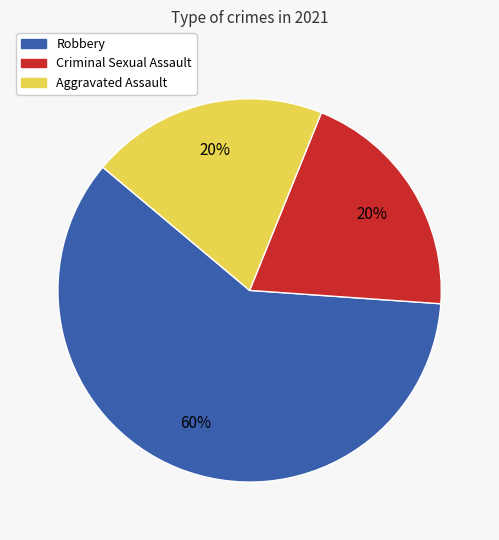

Count the number of slices in the pie.

3